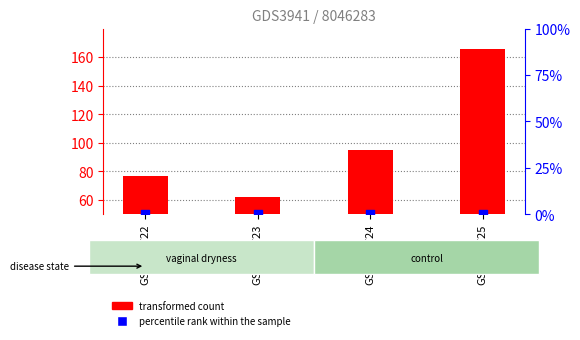

What are all the series names shown in the legend?

transformed count, percentile rank within the sample